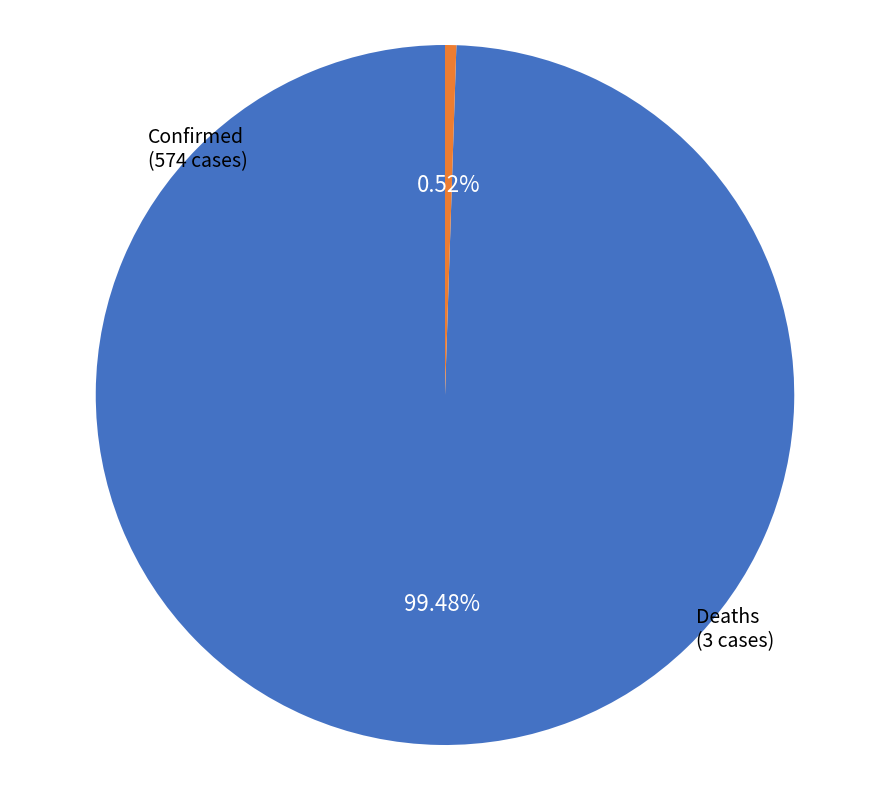

Combined, what portion of the pie is Confirmed and Deaths?

100.0%